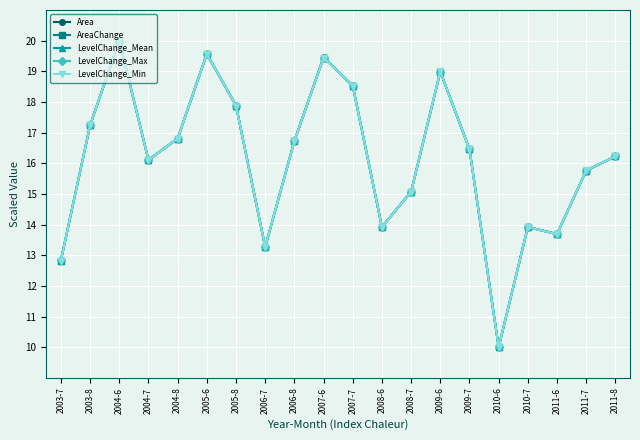

At which label does LevelChange_Mean reach its peak?

2004-6